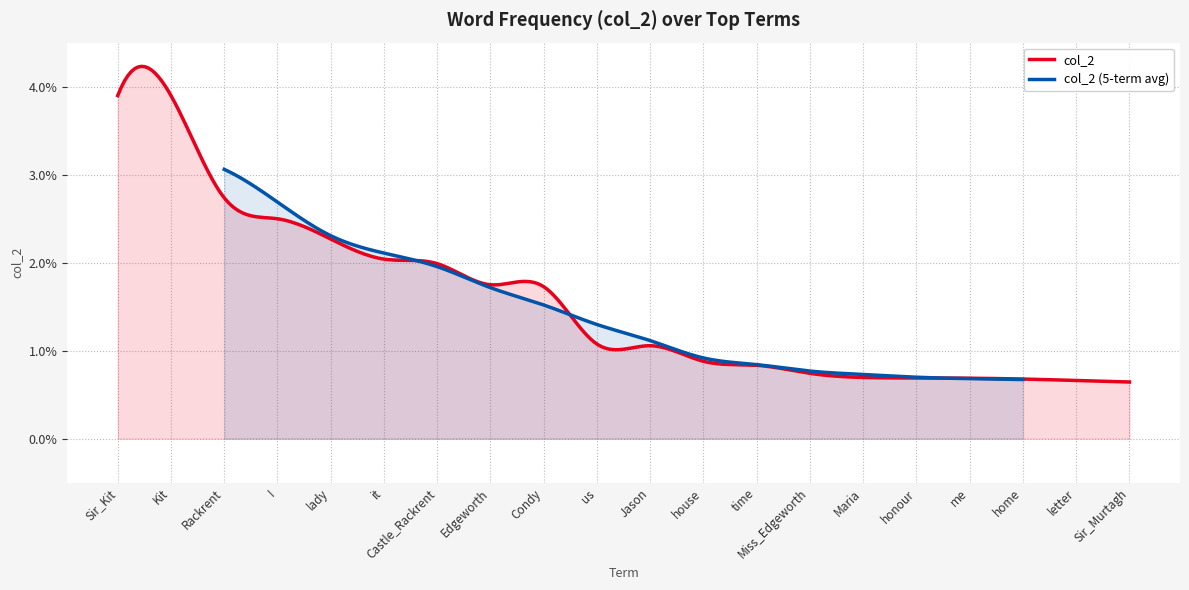

At which label does the data first exceed 1?

Sir_Kit